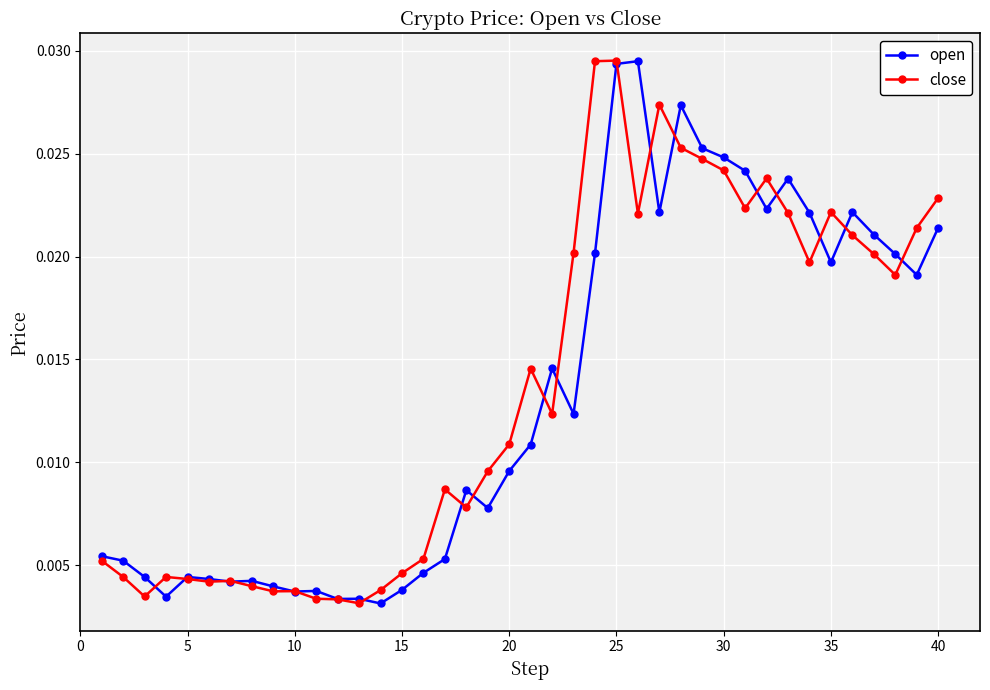

Count the number of categories in the chart.

40